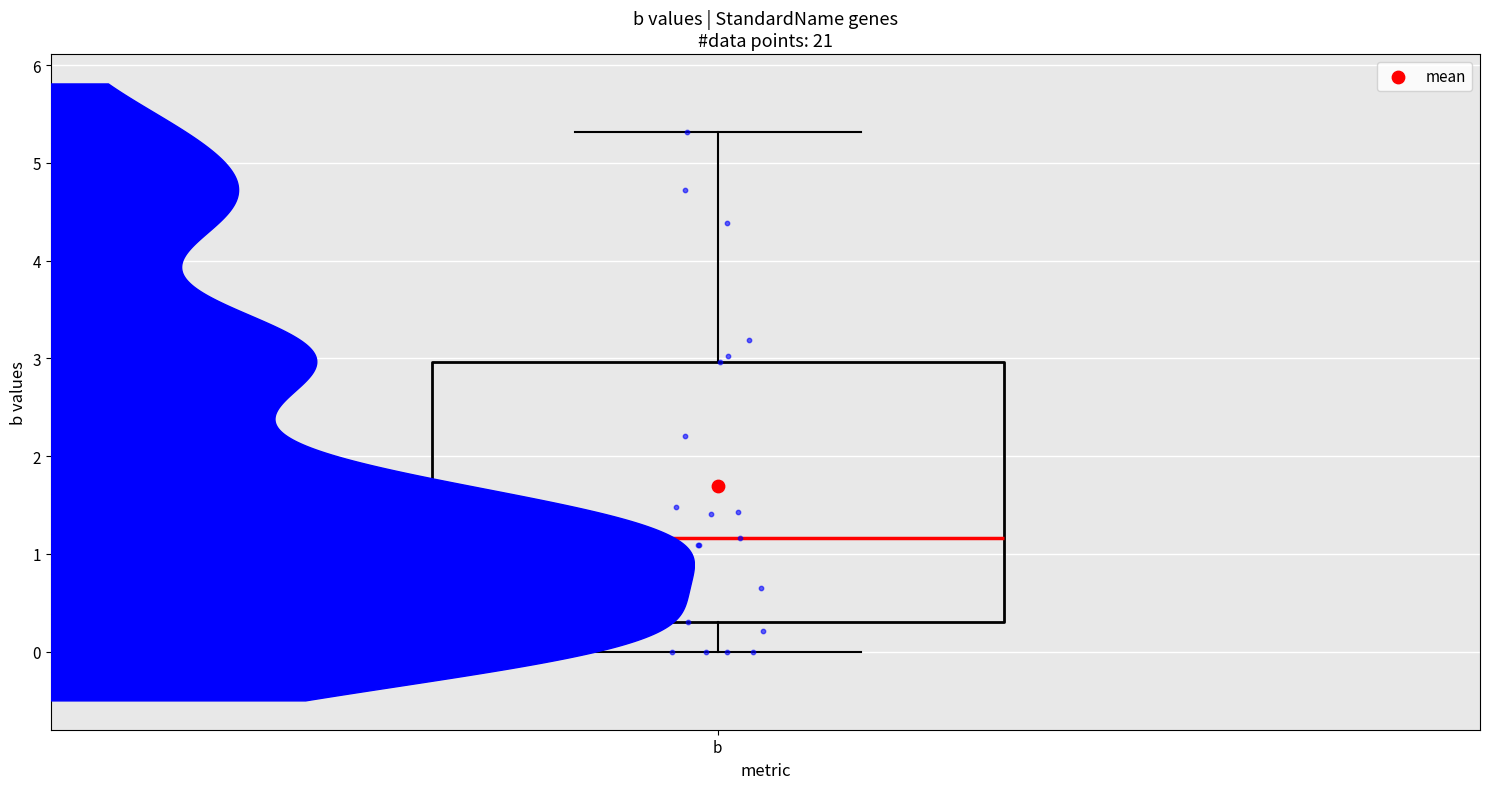

Transcribe this box plot: give where the median line is, the range the box spans, and where the two whiskers end, as read against the y-axis. The values are not printed on the chart, so give them approximately, as read against the axis.

median 1.2, box 0.3 to 3.0, whiskers 0.0 to 5.3